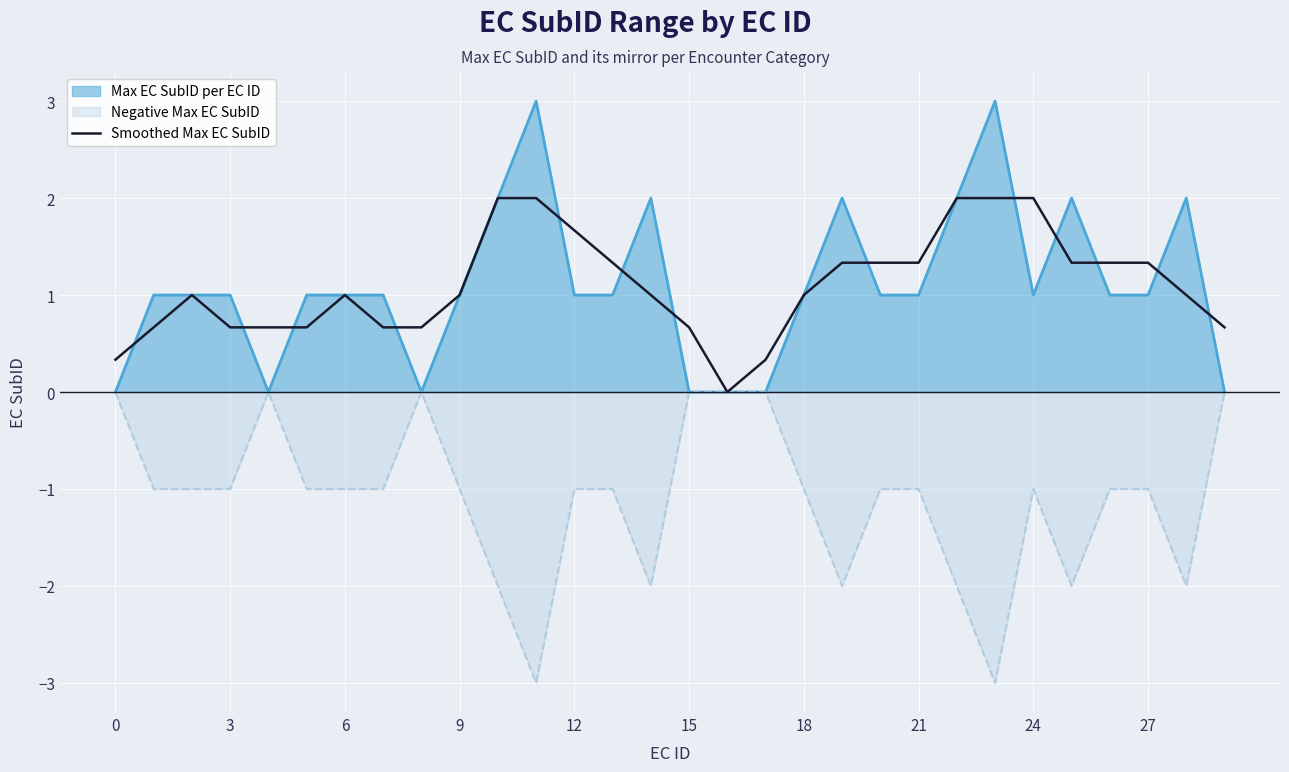

The Negative Max EC SubID series shows -1.6 at 3. True or false?

False